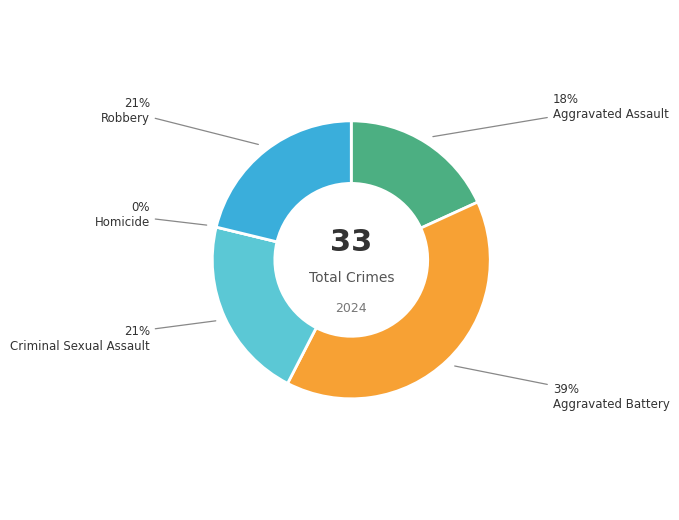

Is there any slice that represents more than half of the pie?

No